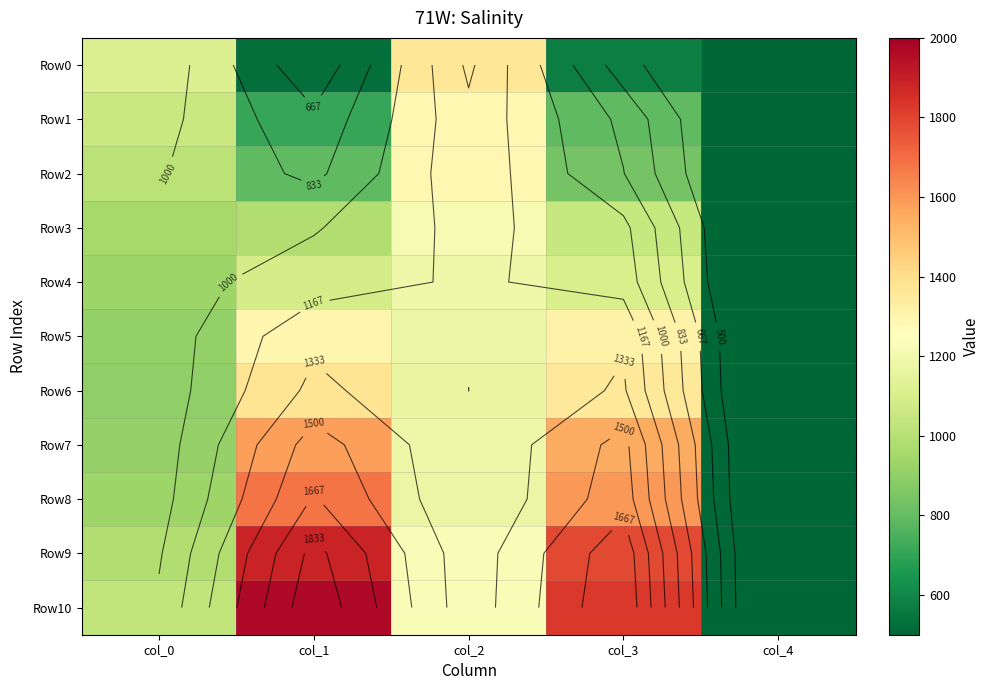

At which label does Row7 first exceed 1181?

col_1